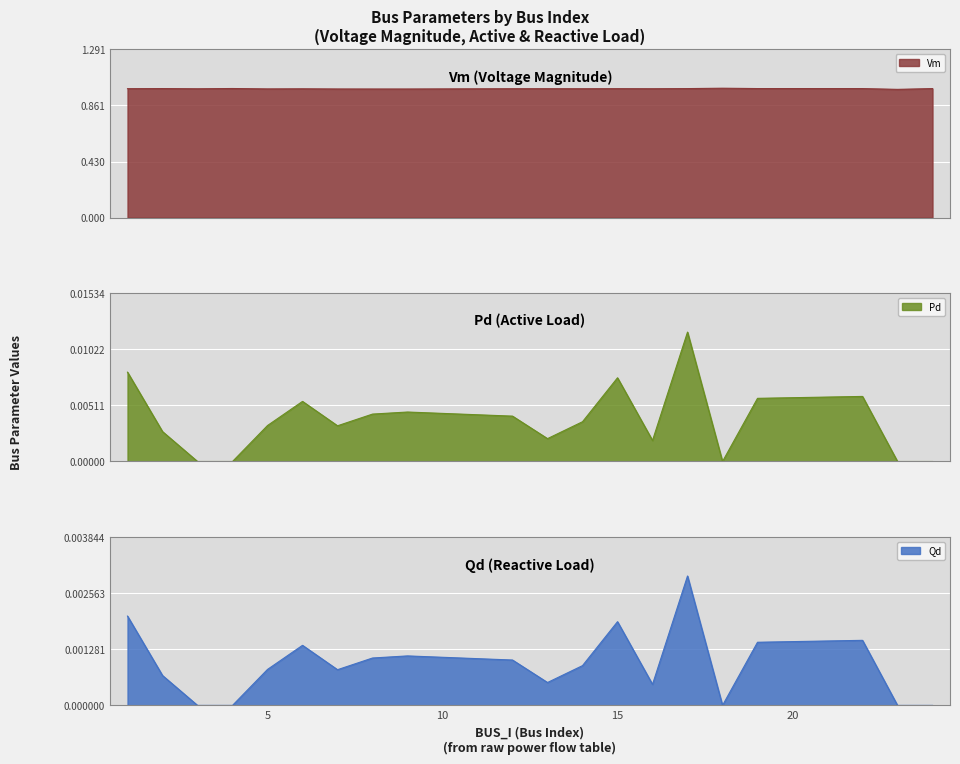

List the series in order of their peak value, lowest first.

Qd, Pd, Vm